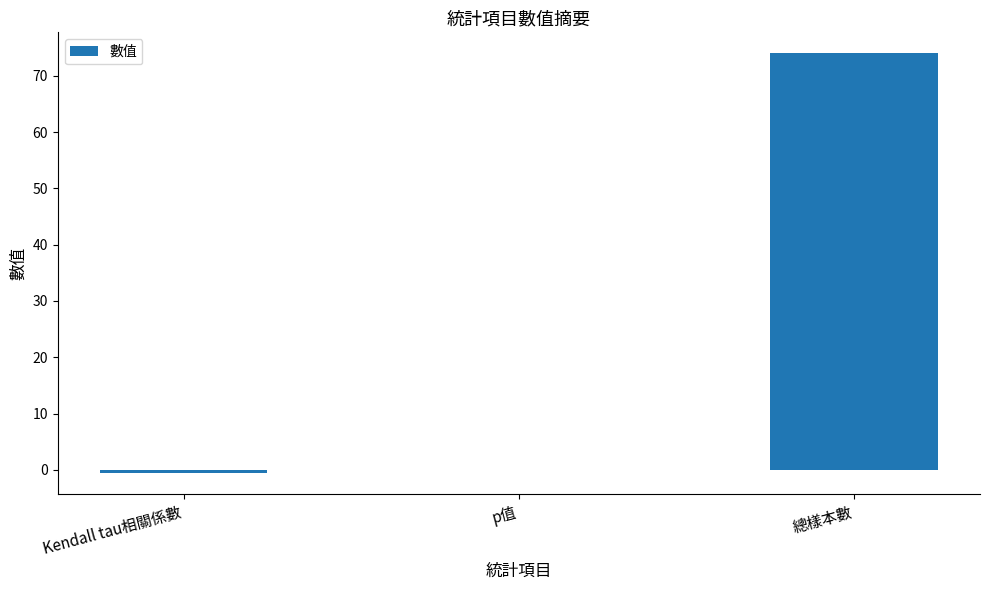

What is the approximate value at Kendall tau相關係數?

-0.6